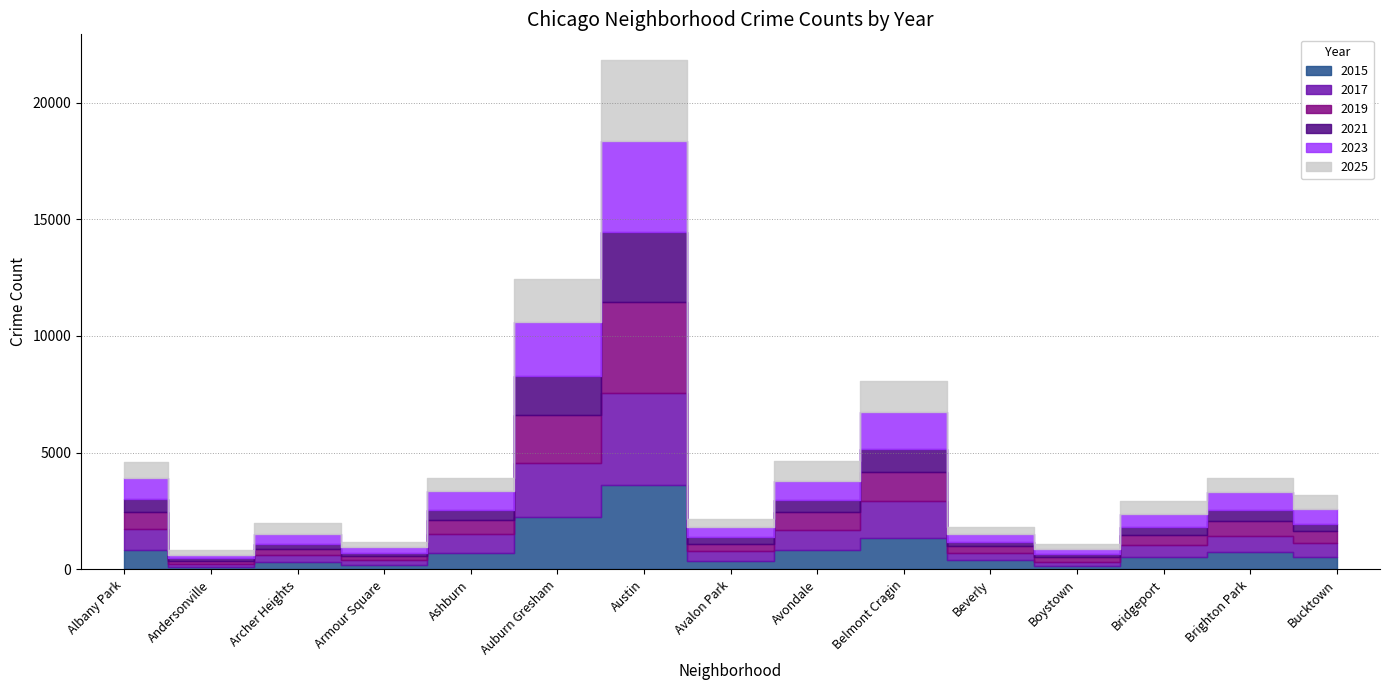

What is the sum of all 2023 values?

13997